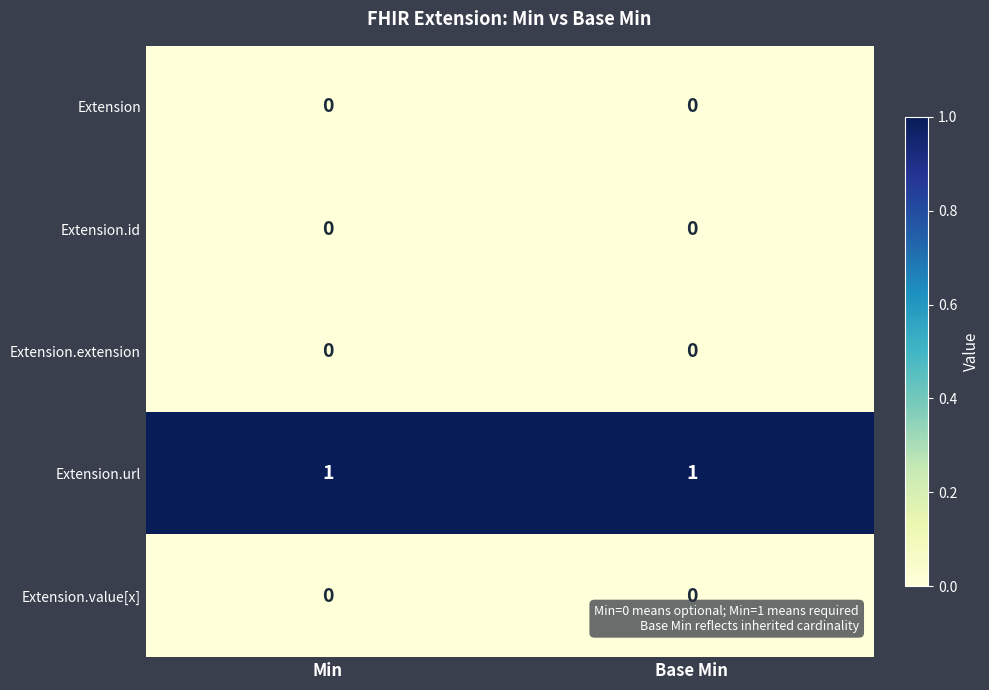

True or false: Extension.url has a value of 2 at Min.

False